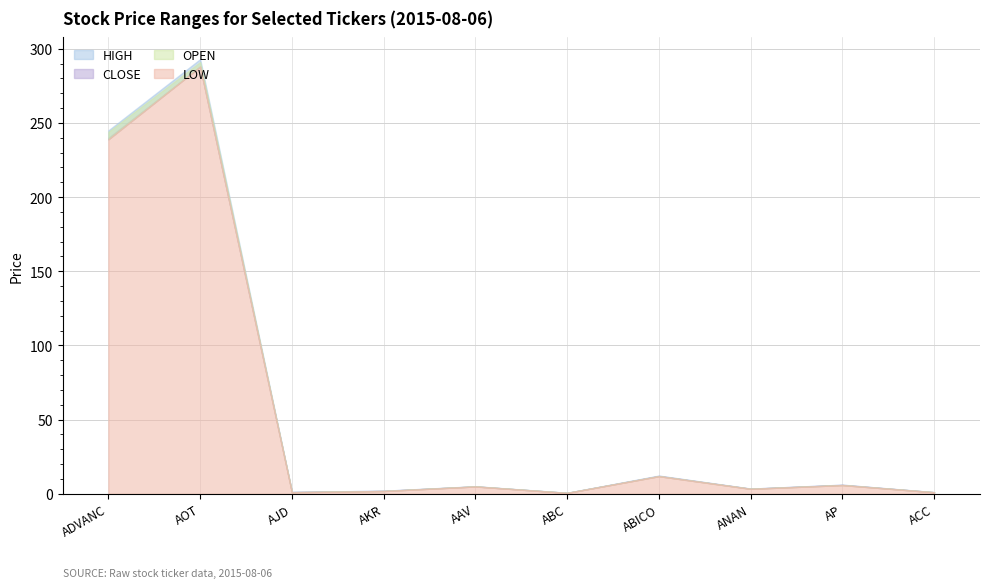

Rank the categories by HIGH value from highest to lowest.

AOT, ADVANC, ABICO, AP, AAV, ANAN, AKR, AJD, ACC, ABC